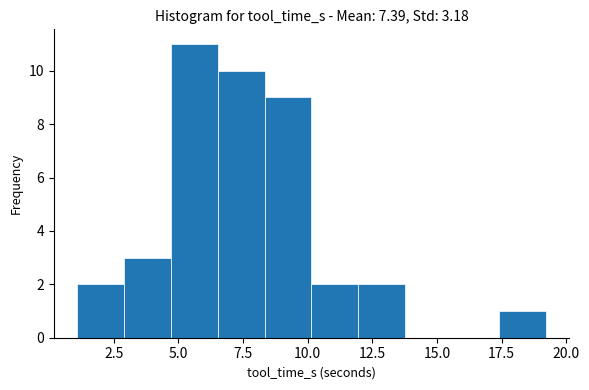

Around what value on the x-axis is the tallest bar? Give the approximate position of its centre, as read against the axis.

5.5